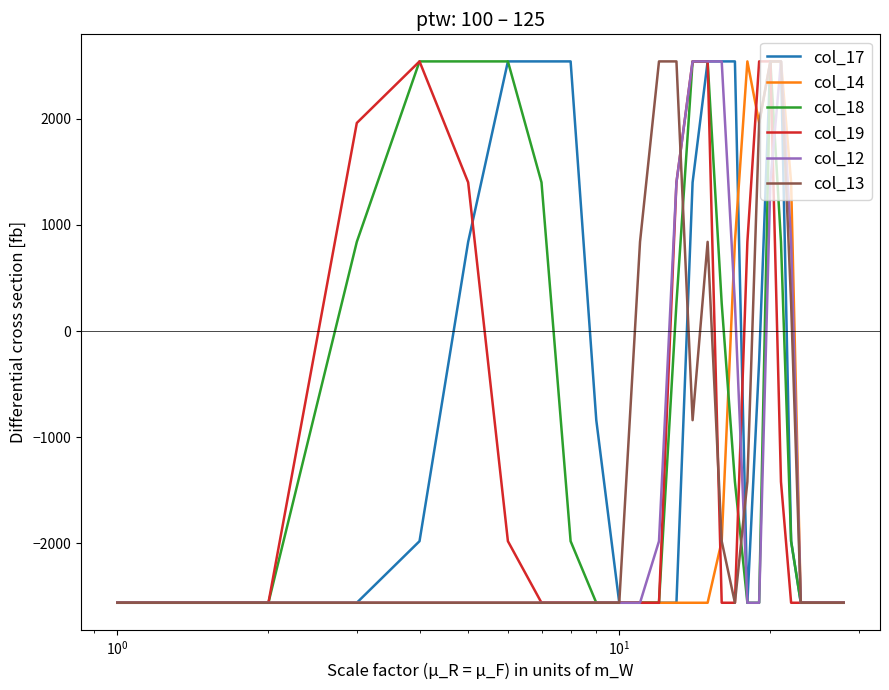

What is the maximum value for col_14?

2540